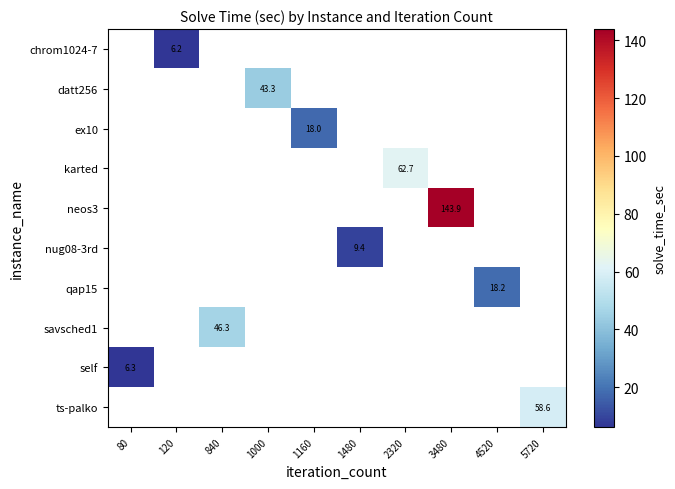

At which category does the chart reach its peak across all series?

3480